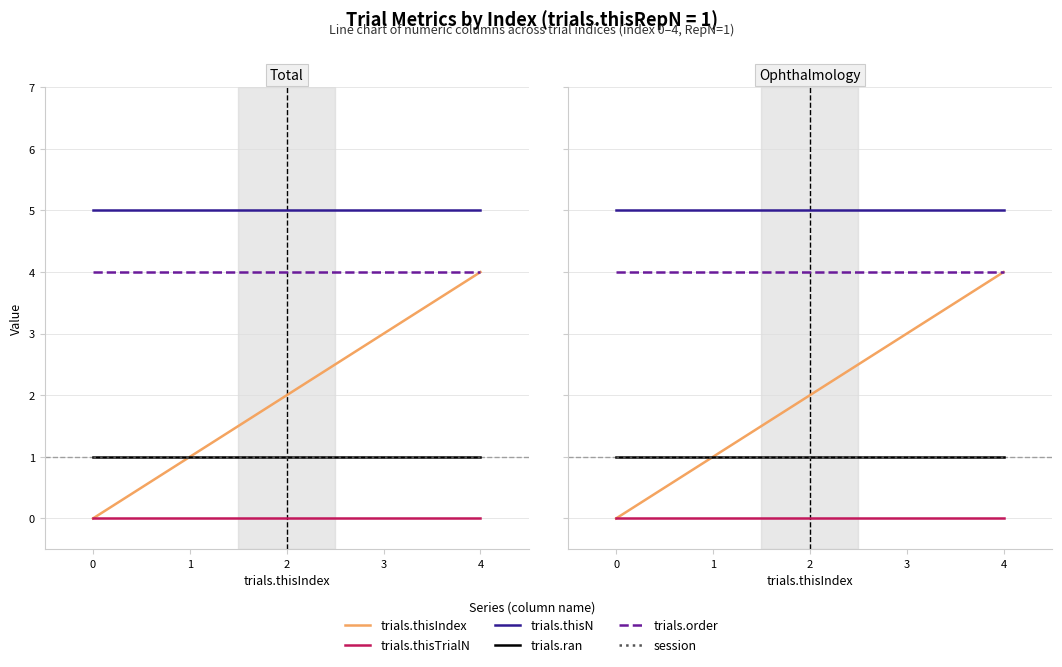

True or false: trials.thisN and trials.order intersect in this chart.

False